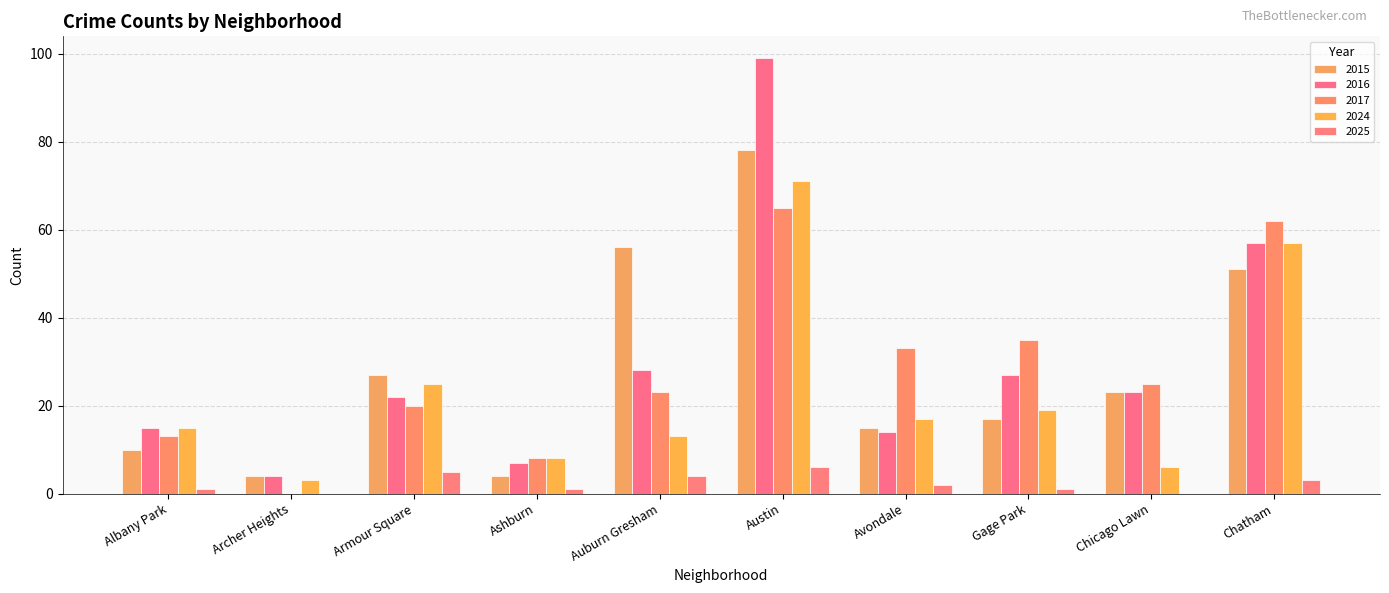

What is the label of the 6th bar from the left?

Austin